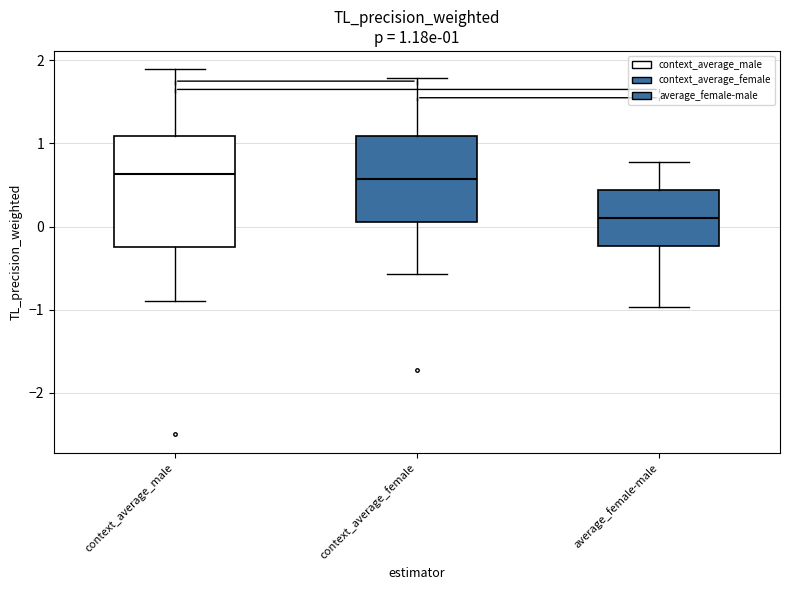

Comparing the boxes themselves (not the whiskers), which one is the tallest?

context_average_male